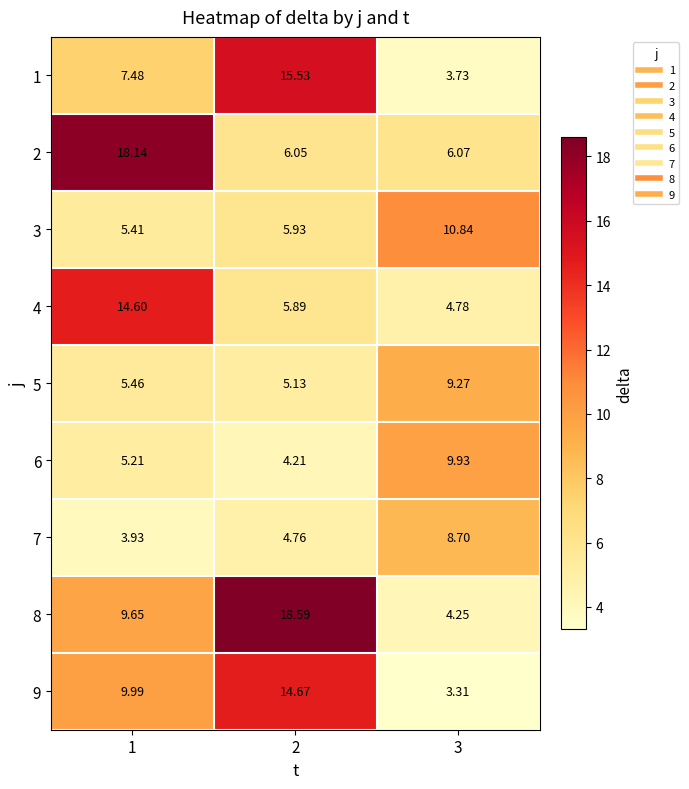

Is the value of 7 at 2 greater than the value of 9 at 2?

No